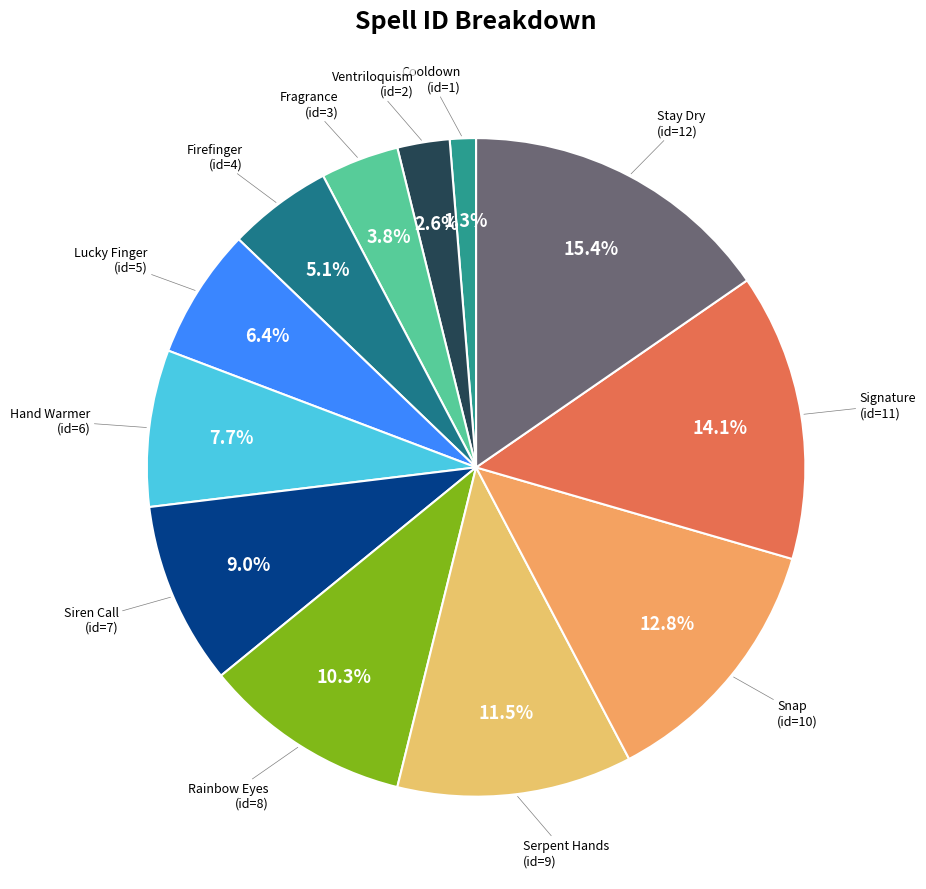

Which category has the biggest portion of the pie?

Stay Dry